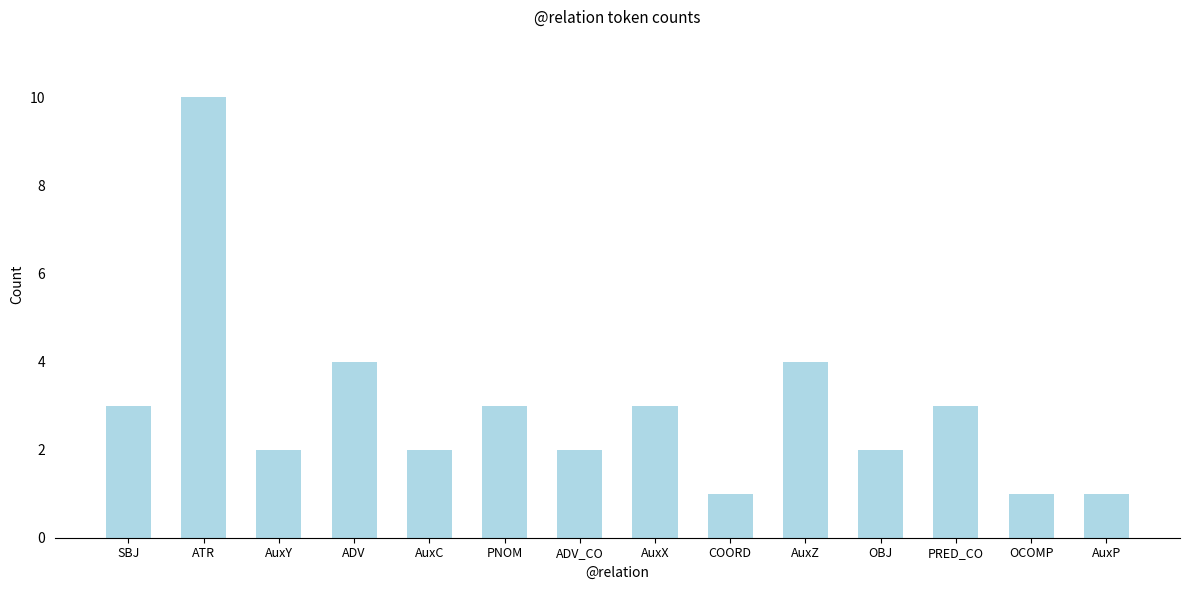

What position from the left is PRED_CO?

12